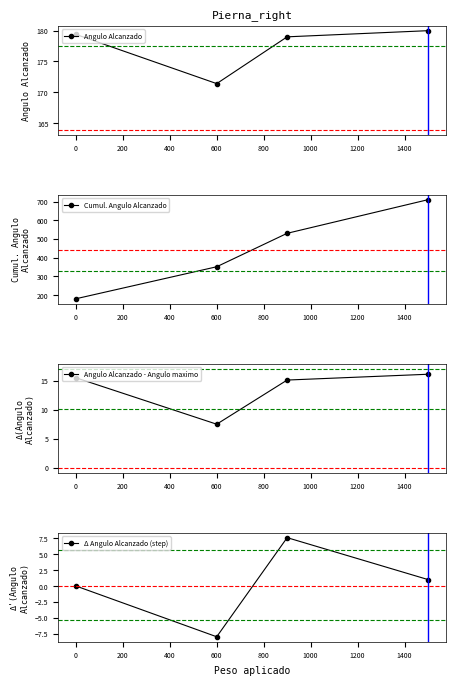

Which series has the largest total across all categories?

Cumul. Angulo Alcanzado